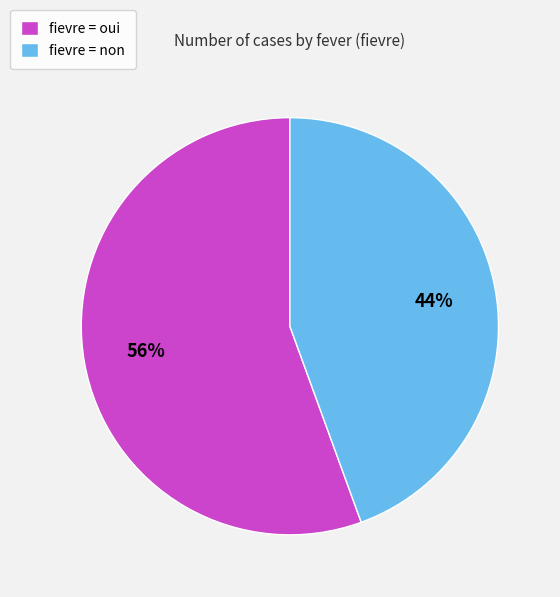

Which has a higher value, fievre = oui or fievre = non?

fievre = oui